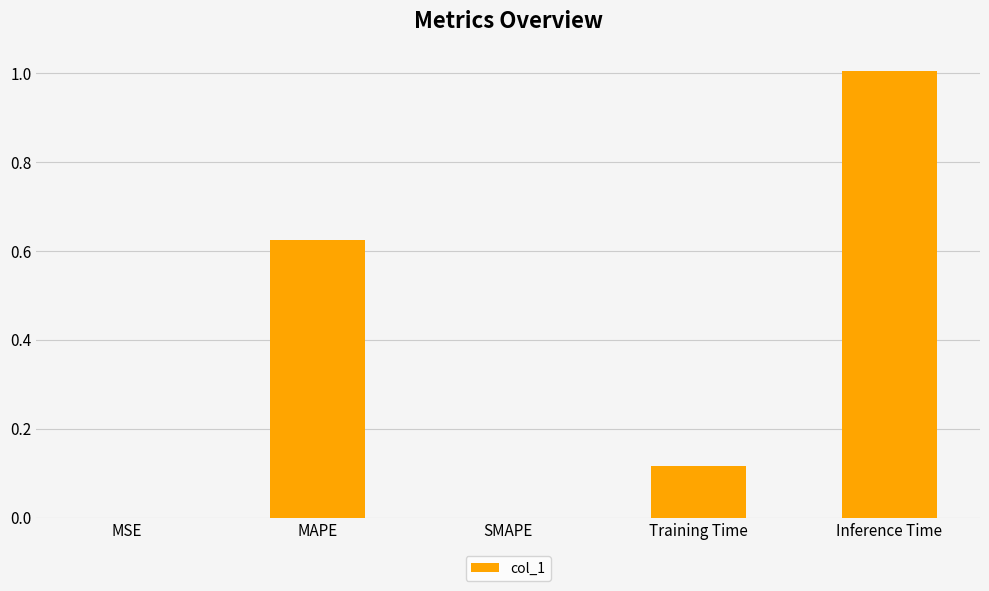

What is the greatest value displayed?

1.0